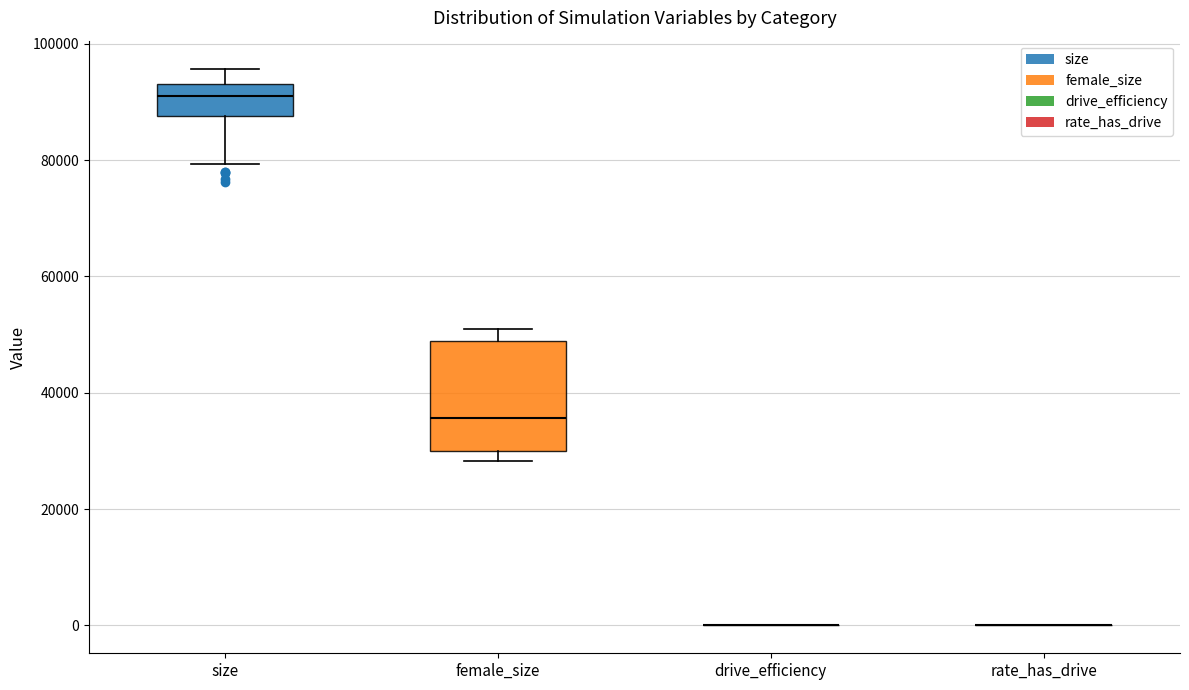

Which box is the tallest, from its lower edge to its upper edge?

female_size